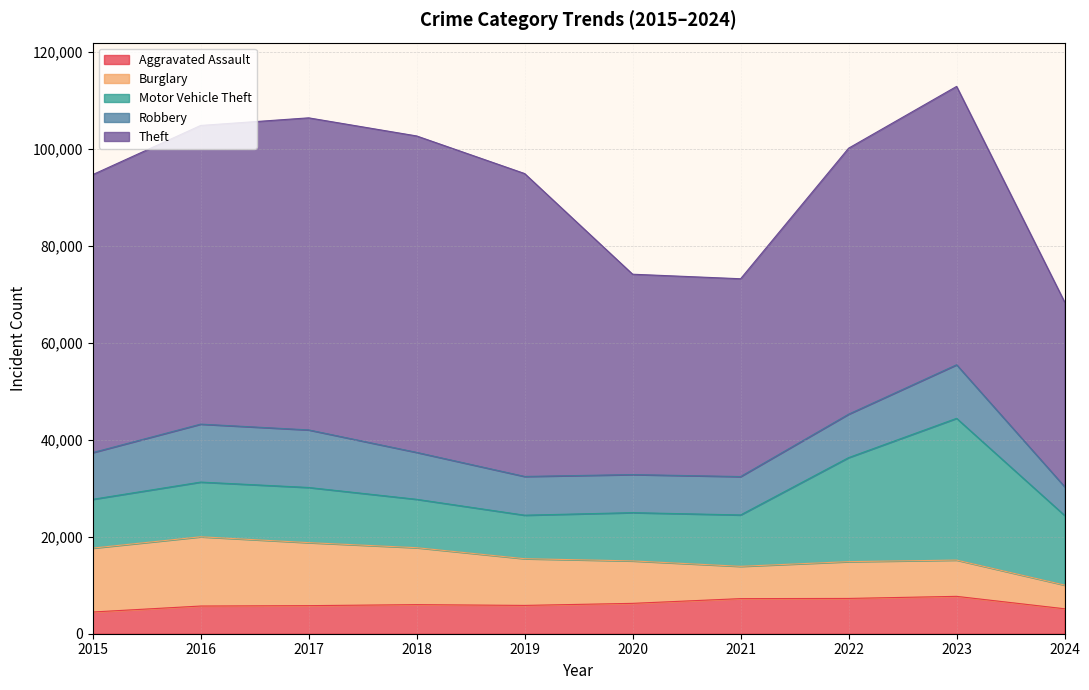

How many data points in Theft are less than 57434?

5